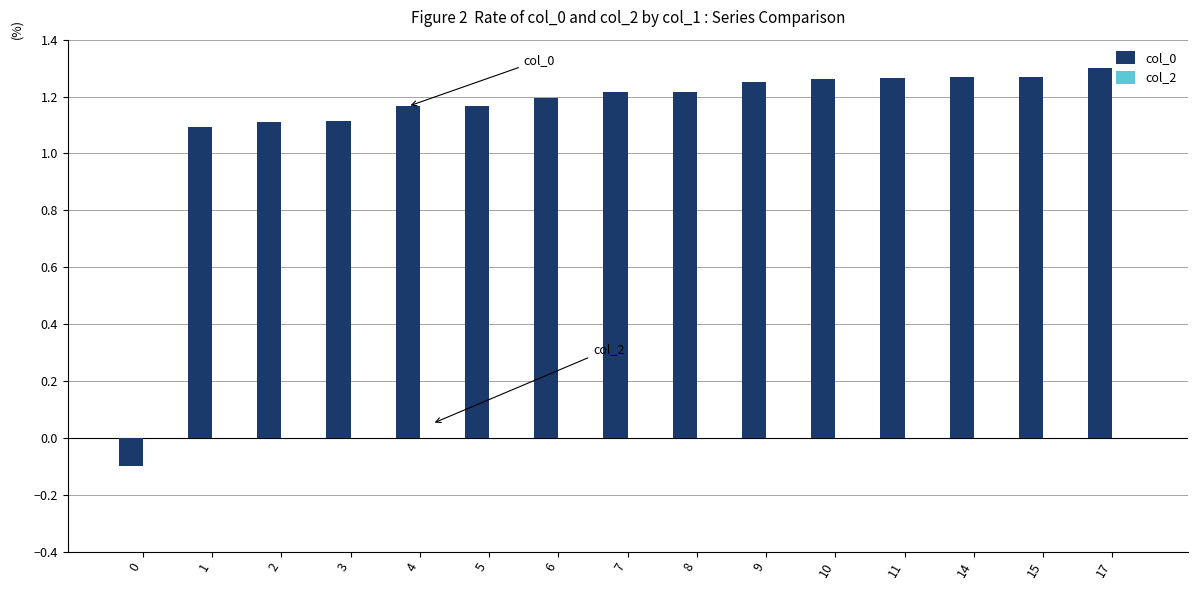

Is it true that the value at 14 is 0.7?

False